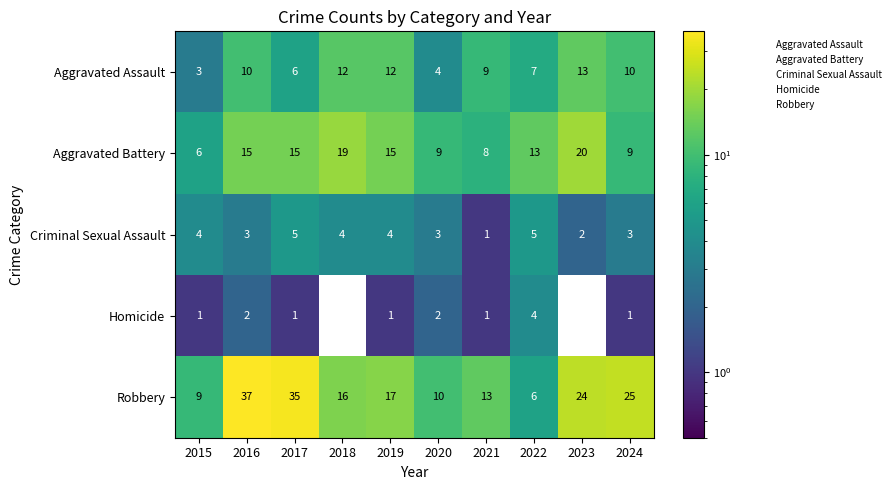

Which category has the lowest value in the Robbery series?

2022